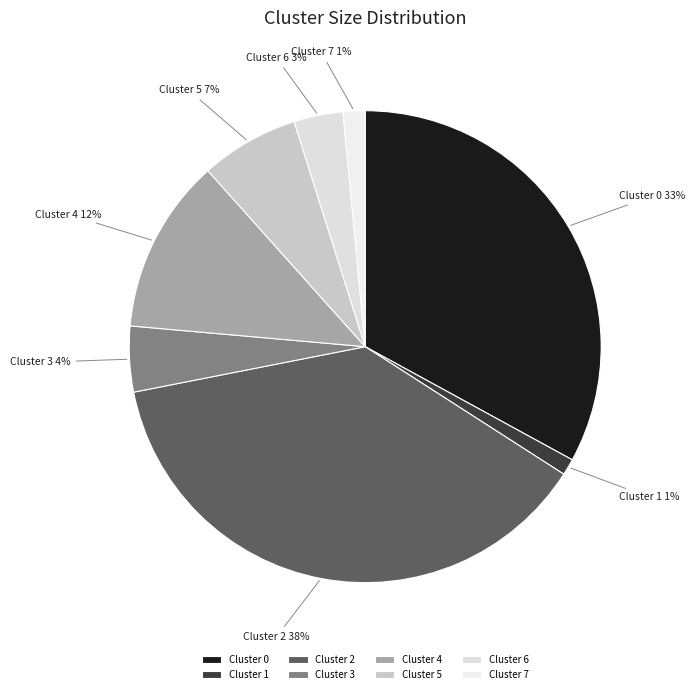

Which category has the biggest portion of the pie?

Cluster 2